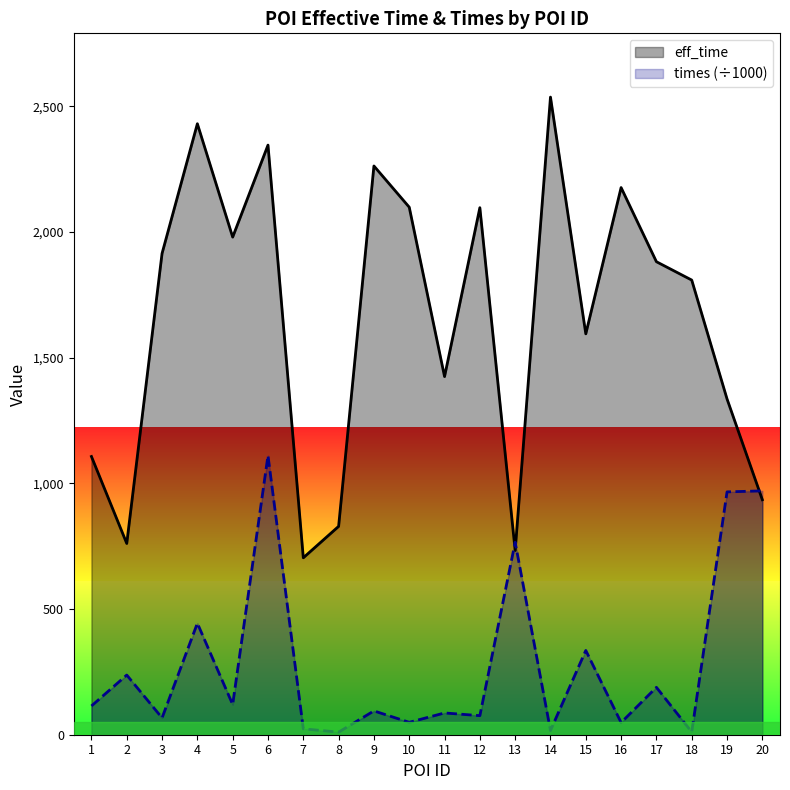

What is the difference between the maximum and second lowest values in the times series?

1100.0